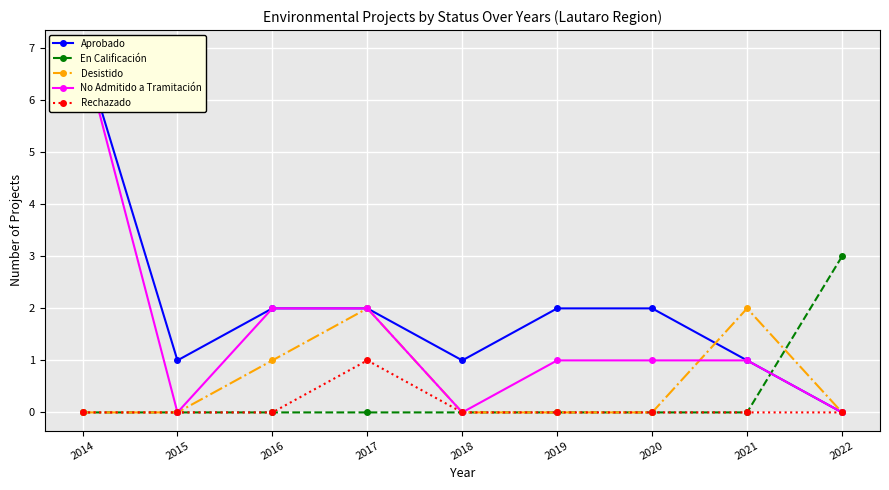

List the series in order of their peak value, highest first.

Aprobado, No Admitido a Tramitación, En Calificación, Desistido, Rechazado